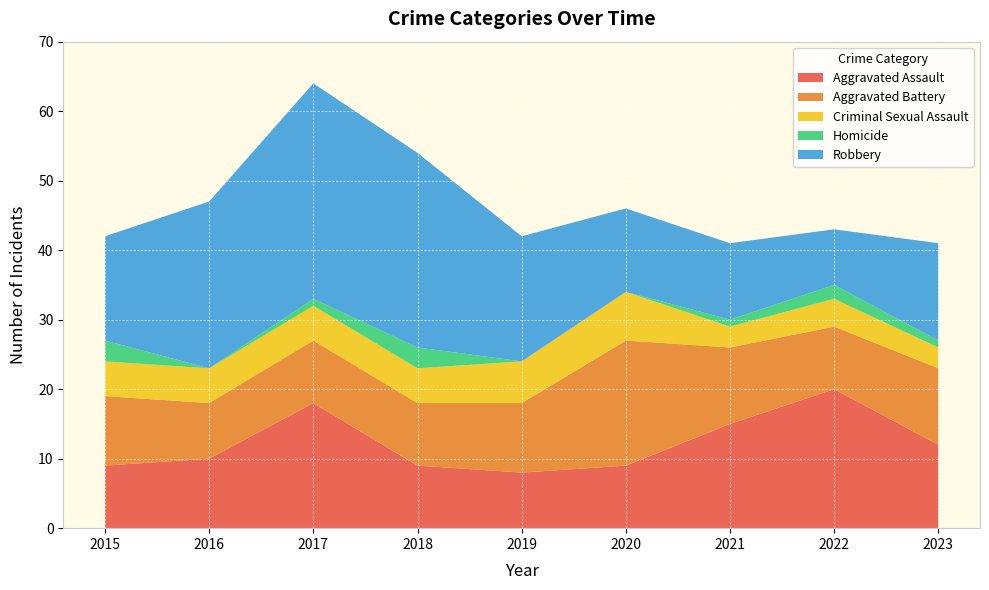

Reading left to right, extract all data points from this chart.

Aggravated Assault: 9	10	18	9	8	9	15	20	12
Aggravated Battery: 10	8	9	9	10	18	11	9	11
Criminal Sexual Assault: 5	5	5	5	6	7	3	4	3
Homicide: 3	0	1	3	0	0	1	2	1
Robbery: 15	24	31	28	18	12	11	8	14